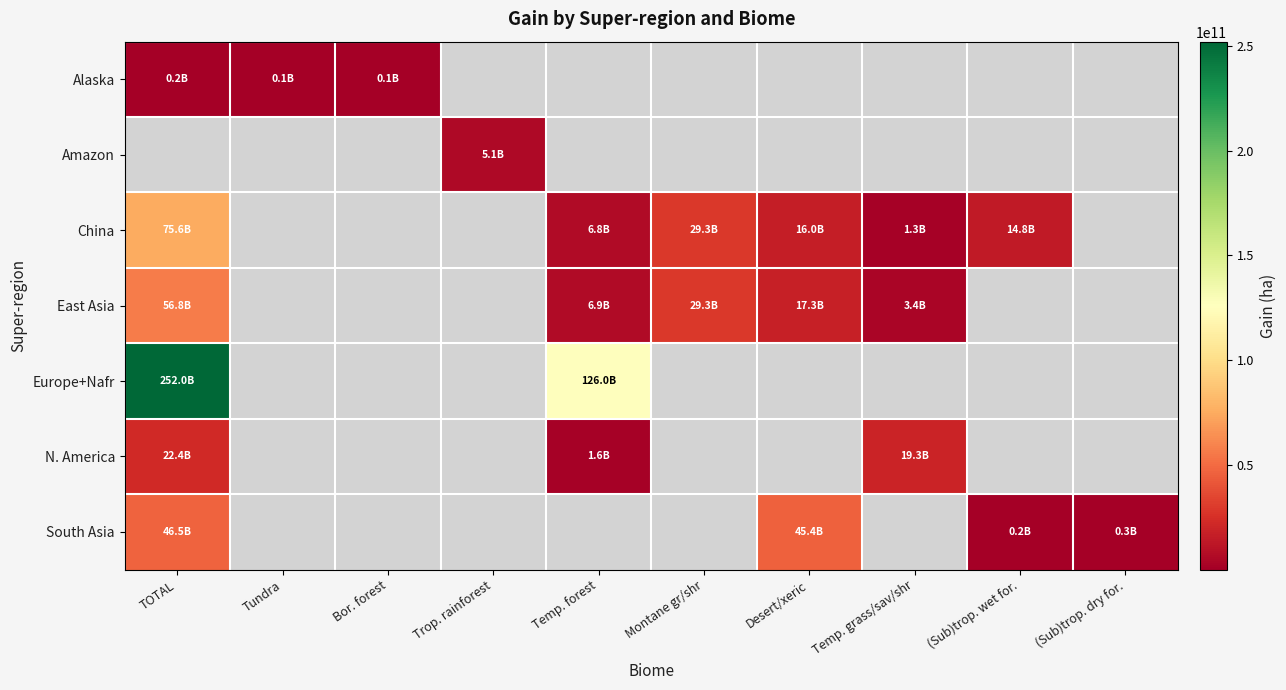

Which series has the largest range (max minus min)?

Europe+Nafr